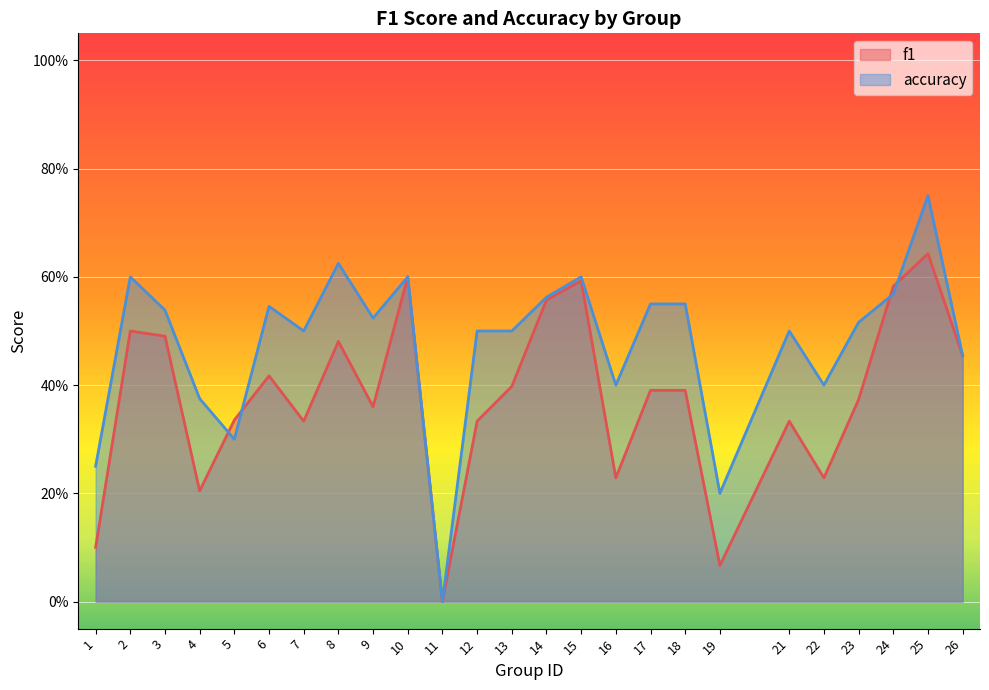

At which label does f1 reach its minimum?

11